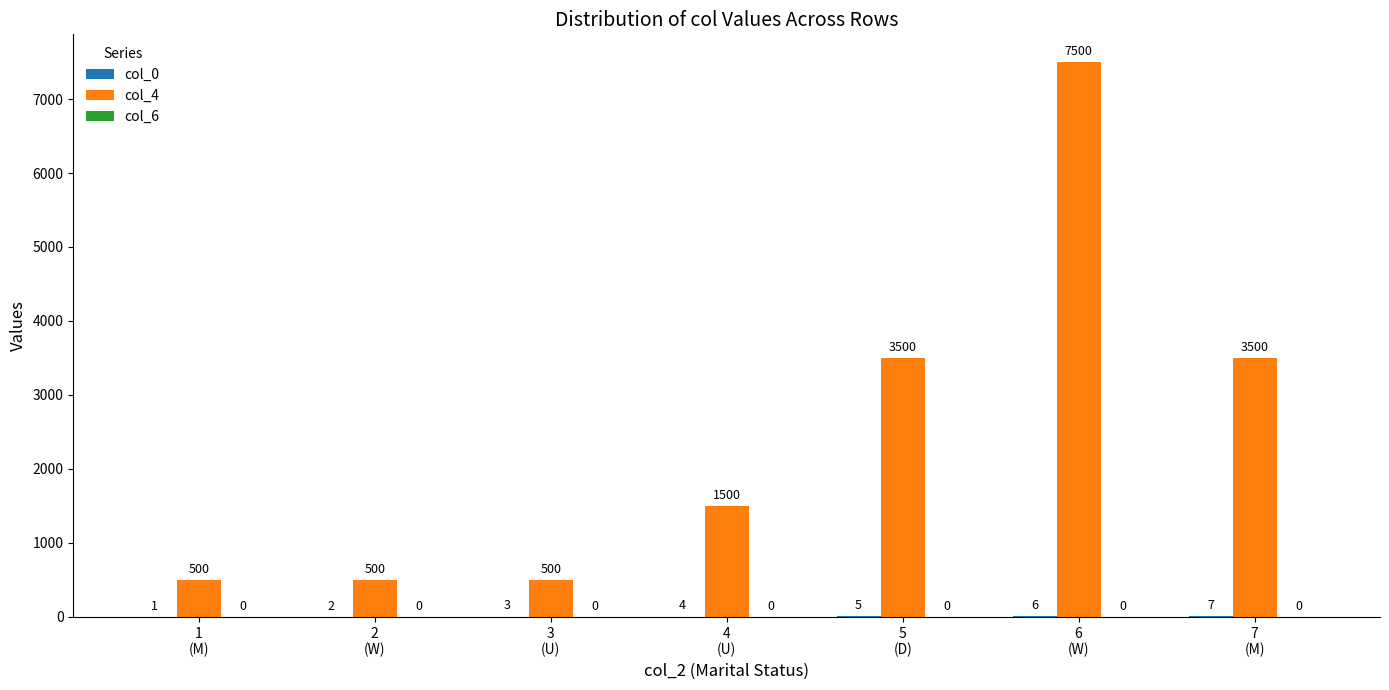

What is the average value of the col_4 series?

2500